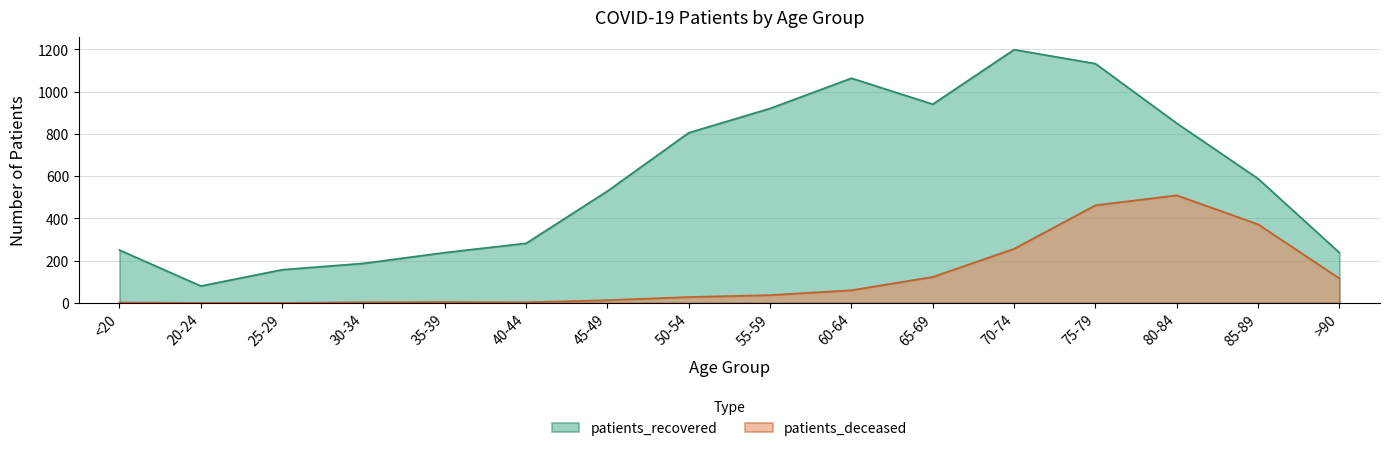

What position from the left is 40-44?

6